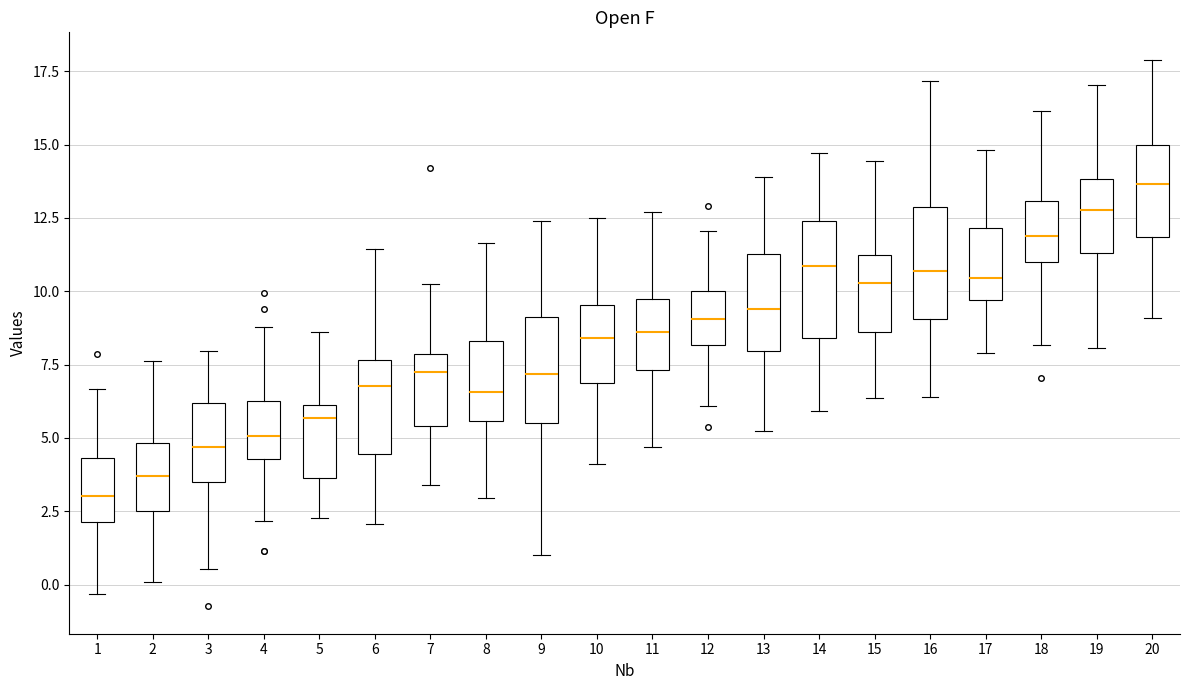

Reading left to right, read every box against the y-axis: the position of its median line, the range the box covers, and the ends of its whiskers. The values are not printed on the chart, so give them approximately, as read against the axis.

1: median 3.0, box 2.0 to 4.5, whiskers -0.5 to 6.5
2: median 3.5, box 2.5 to 5.0, whiskers 0.0 to 7.5
3: median 4.5, box 3.5 to 6.0, whiskers 0.5 to 8.0
4: median 5.0, box 4.5 to 6.5, whiskers 2.0 to 9.0
5: median 5.5, box 3.5 to 6.0, whiskers 2.5 to 8.5
6: median 7.0, box 4.5 to 7.5, whiskers 2.0 to 11.5
7: median 7.0, box 5.5 to 8.0, whiskers 3.5 to 10.5
8: median 6.5, box 5.5 to 8.5, whiskers 3.0 to 11.5
9: median 7.0, box 5.5 to 9.0, whiskers 1.0 to 12.5
10: median 8.5, box 7.0 to 9.5, whiskers 4.0 to 12.5
11: median 8.5, box 7.5 to 10.0, whiskers 4.5 to 12.5
12: median 9.0, box 8.0 to 10.0, whiskers 6.0 to 12.0
13: median 9.5, box 8.0 to 11.5, whiskers 5.5 to 14.0
14: median 11.0, box 8.5 to 12.5, whiskers 6.0 to 14.5
15: median 10.5, box 8.5 to 11.0, whiskers 6.5 to 14.5
16: median 10.5, box 9.0 to 13.0, whiskers 6.5 to 17.0
17: median 10.5, box 9.5 to 12.0, whiskers 8.0 to 15.0
18: median 12.0, box 11.0 to 13.0, whiskers 8.0 to 16.0
19: median 13.0, box 11.5 to 14.0, whiskers 8.0 to 17.0
20: median 13.5, box 12.0 to 15.0, whiskers 9.0 to 18.0